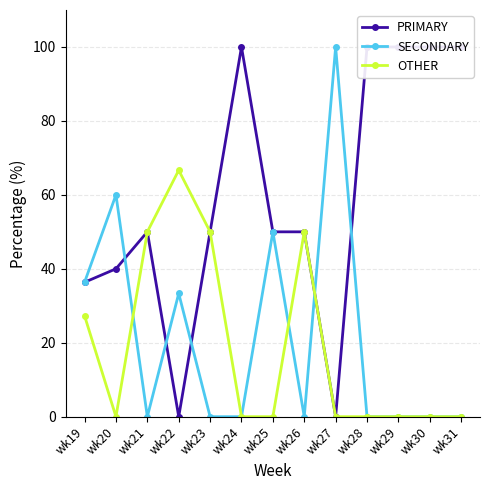

List the labels in order of SECONDARY value, largest first.

wk27, wk20, wk25, wk19, wk22, wk21, wk23, wk24, wk26, wk28, wk29, wk30, wk31